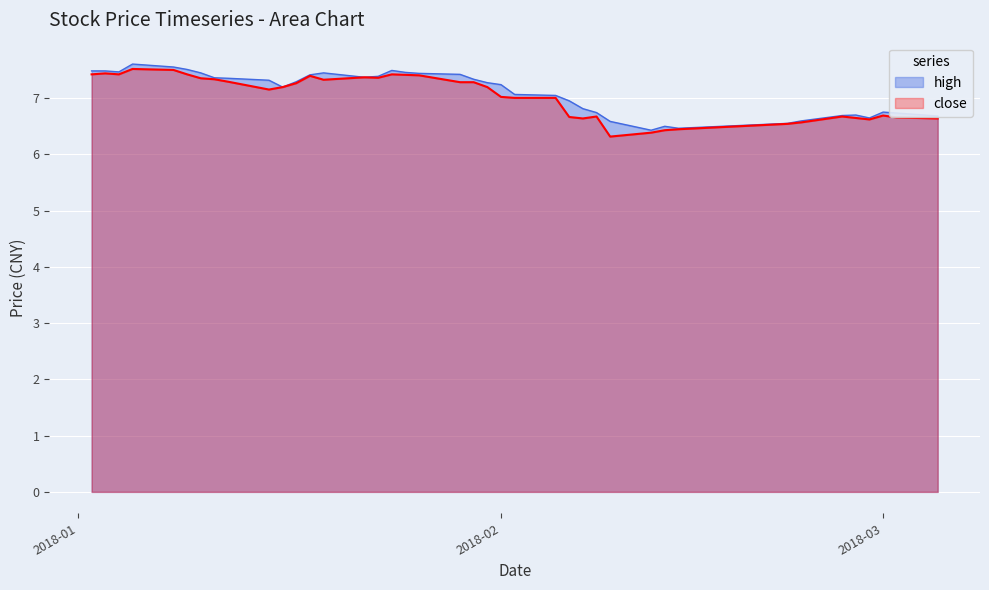

How many data points in close are less than 7?

15